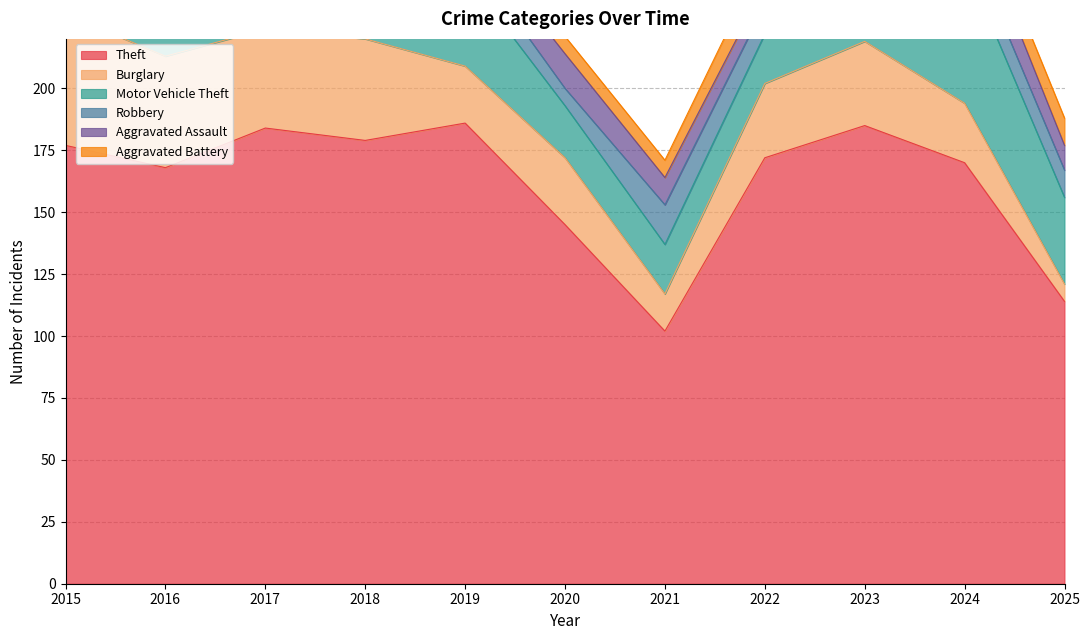

What is the approximate value of Burglary at 2020, to the nearest 10?

30